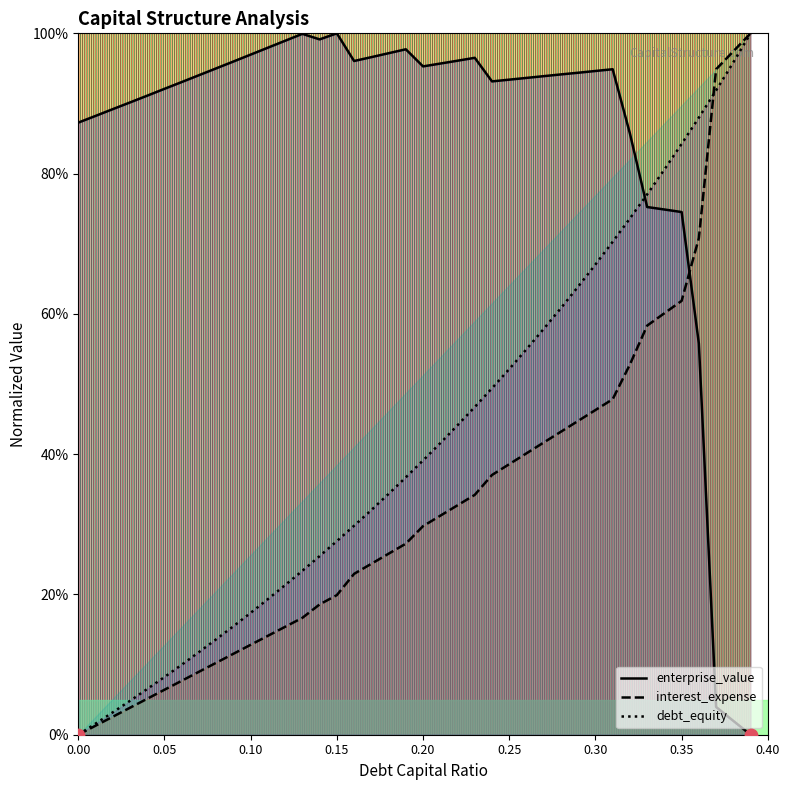

At which category is the sum across all series the highest?

0.35